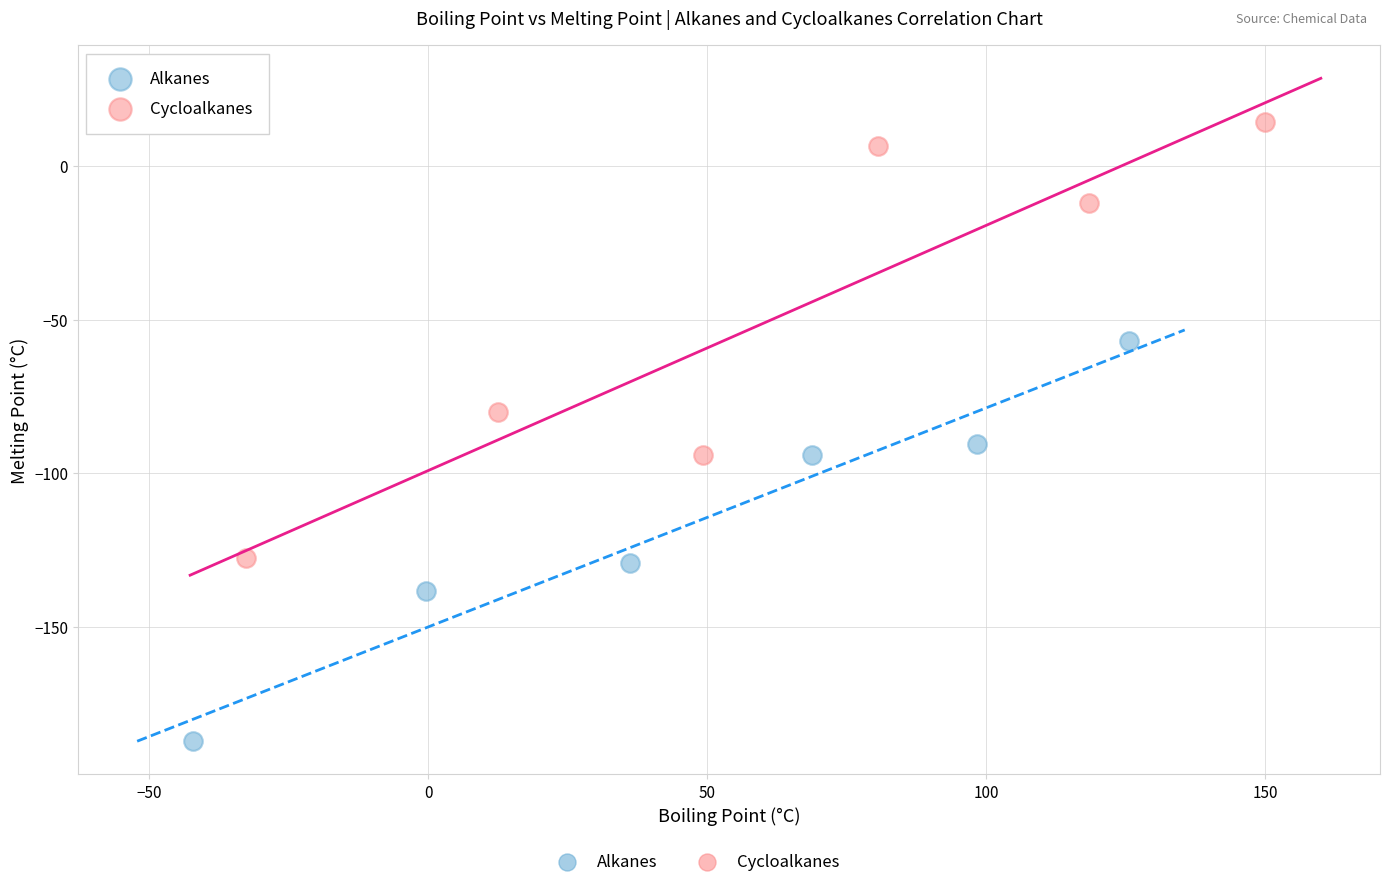

Which series contains the lowest Y value?

Alkanes